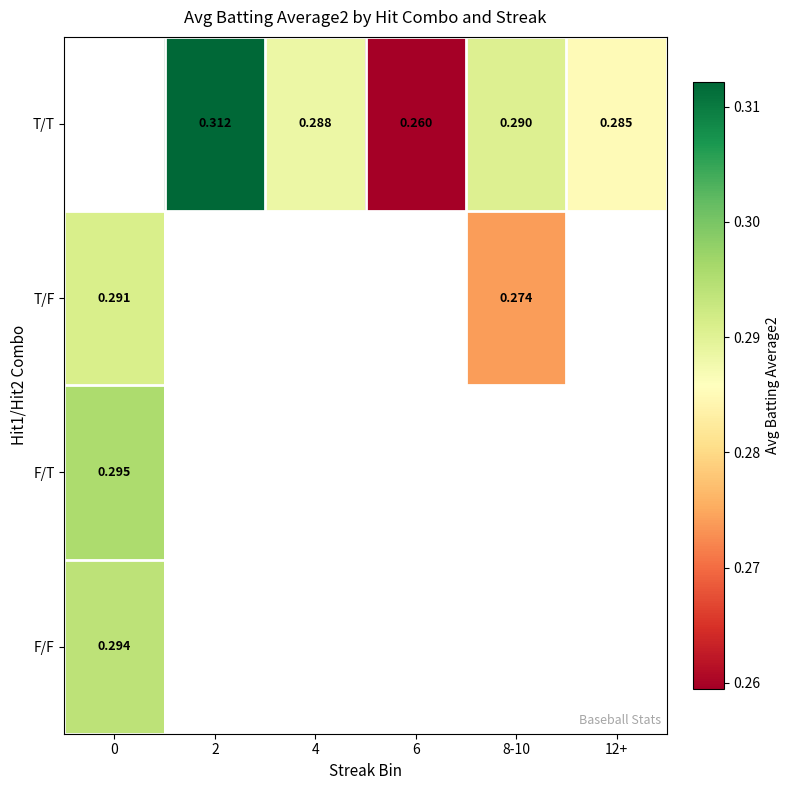

Between 0 and 8-10, which series saw the biggest shift?

T/F